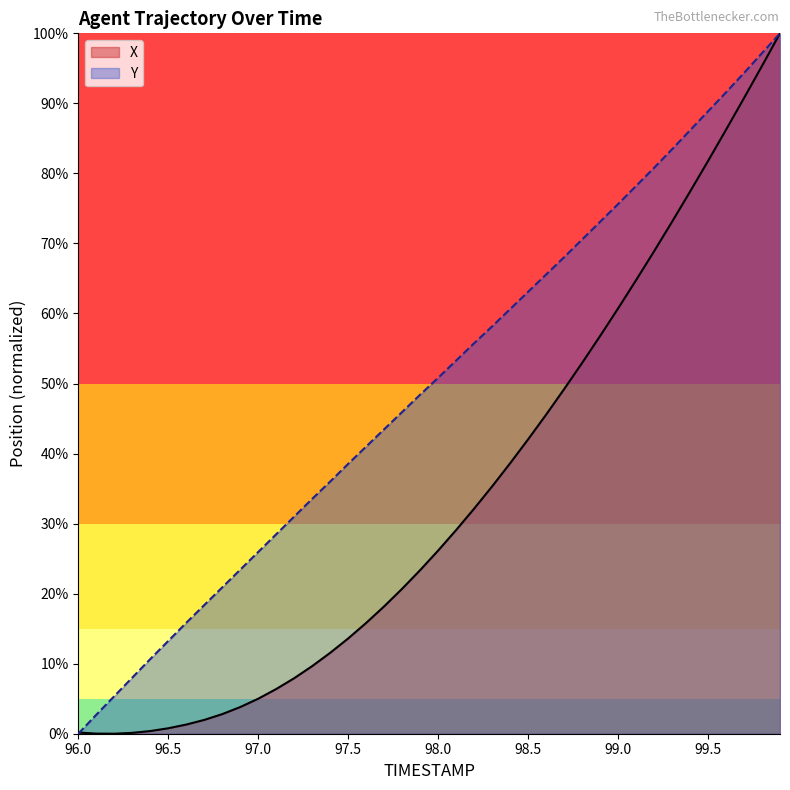

Where does the X series first go above 26?

98.0